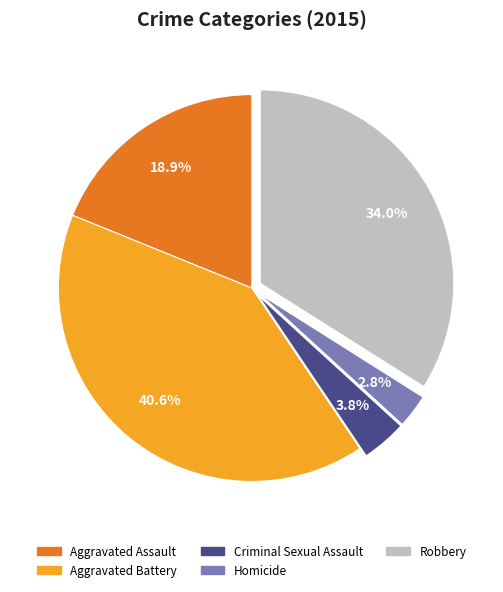

Is it true that Aggravated Battery is 41% of the pie?

True